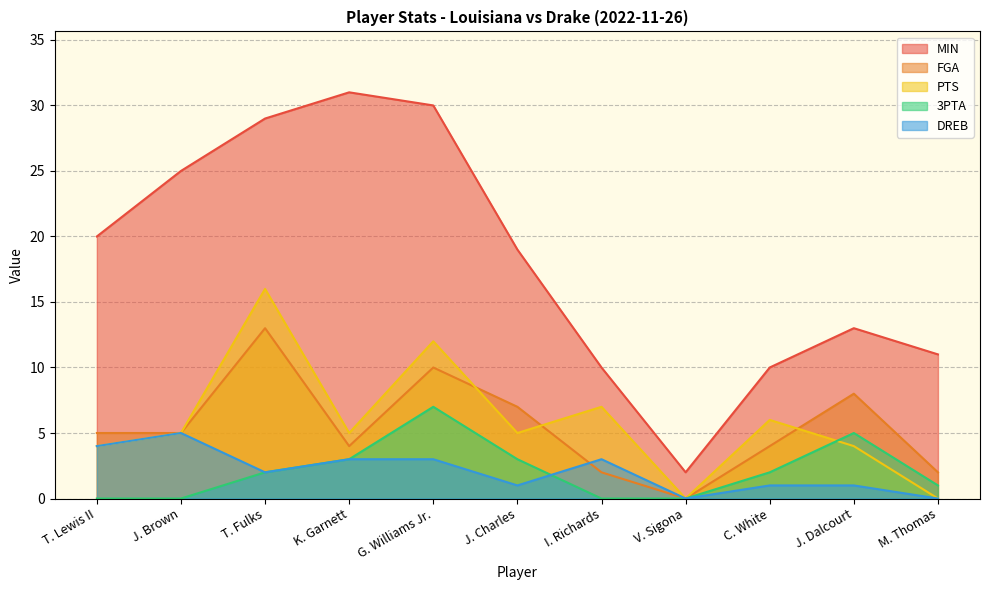

Where is MIN nearest to the value 16?

J. Charles